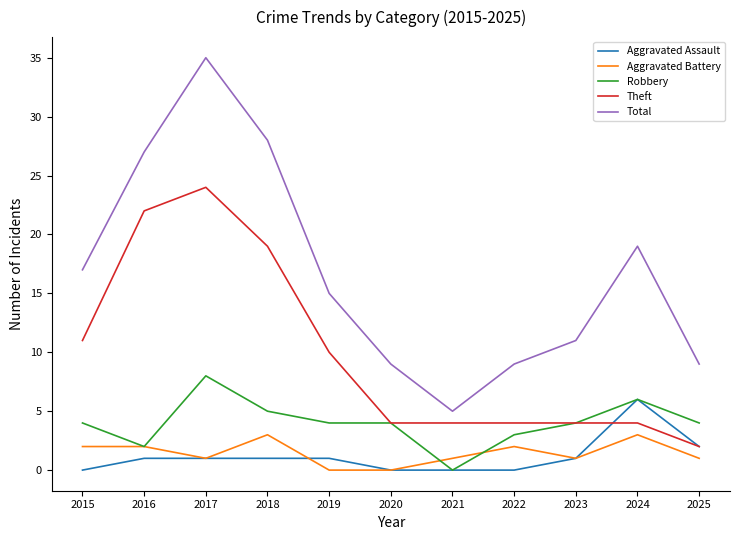

At which category does the chart reach its peak across all series?

2017